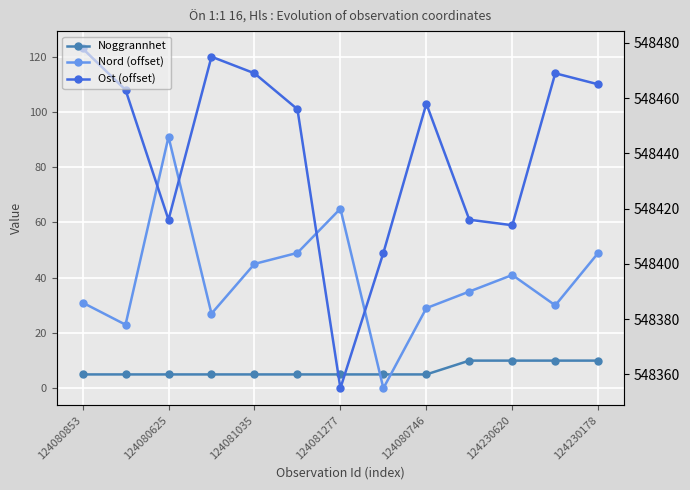

Reading right to left, transcribe all the data shown in this chart.

Noggrannhet: 10	10	10	10	5	5	5	5	5	5	5	5	5
Nord (offset): 49	30	41	35	29	0	65	49	45	27	91	23	31
Ost (offset): 110	114	59	61	103	49	0	101	114	120	61	108	123
Ost: 548465	548469	548414	548416	548458	548404	548355	548456	548469	548475	548416	548463	548478